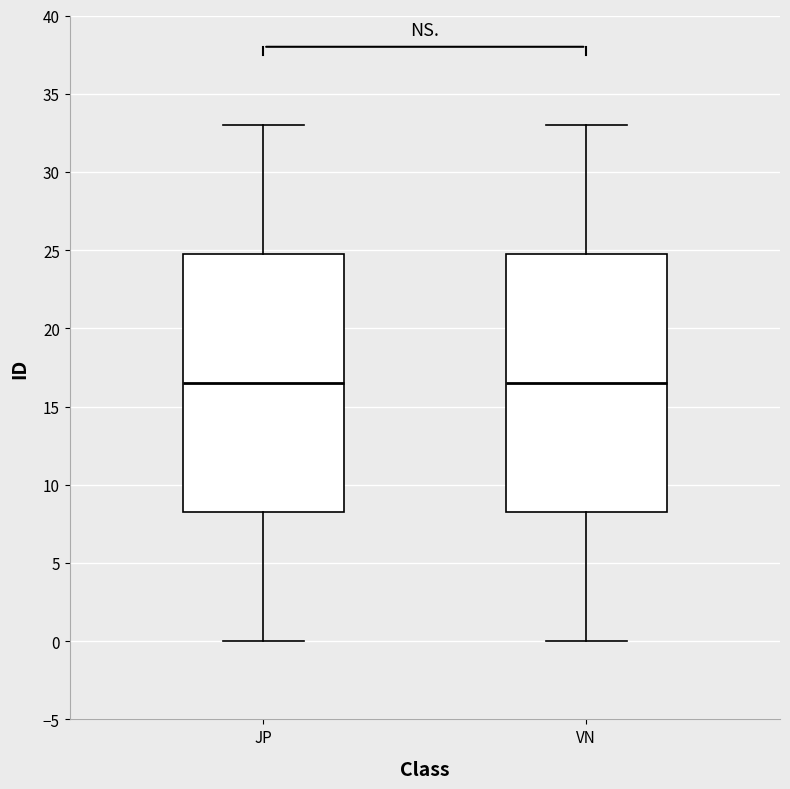

Where does the median line of the box for JP sit on the y-axis? The values are not printed on the chart, so give them approximately, as read against the axis.

16.5